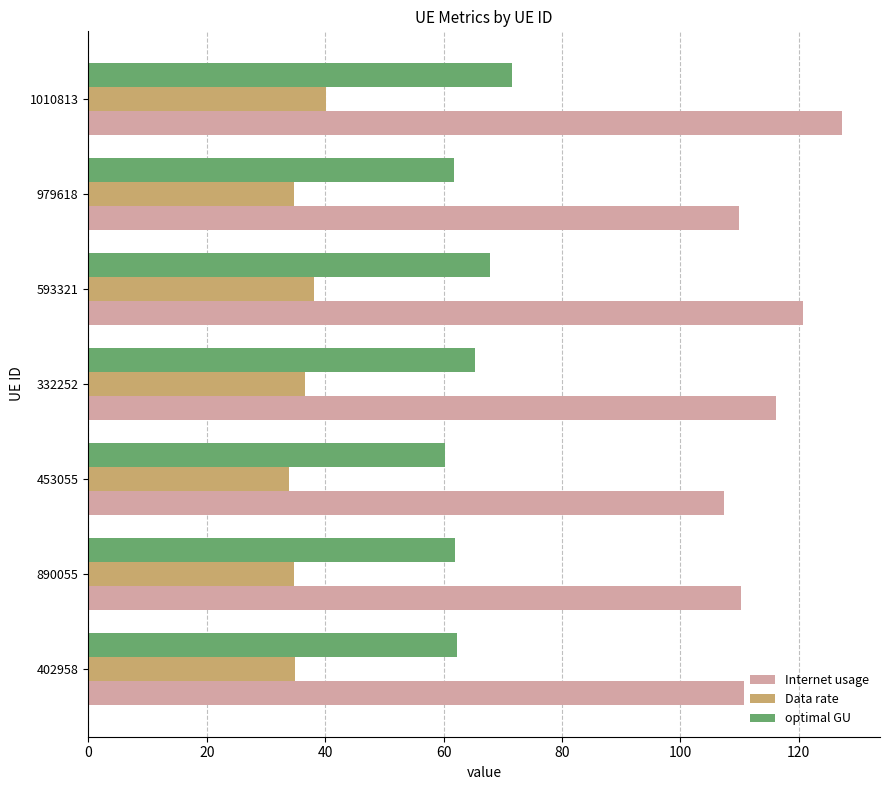

At 979618, list the series in order from largest to smallest.

Internet usage, optimal GU, Data rate